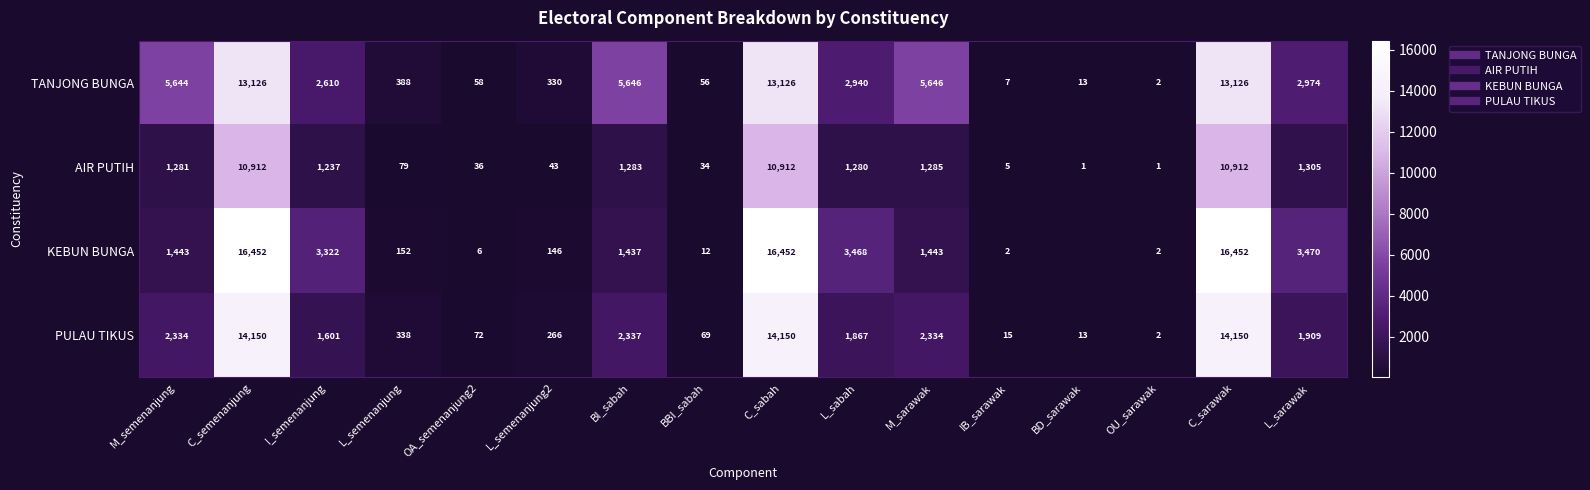

Read the KEBUN BUNGA value at C_sarawak.

16452.0